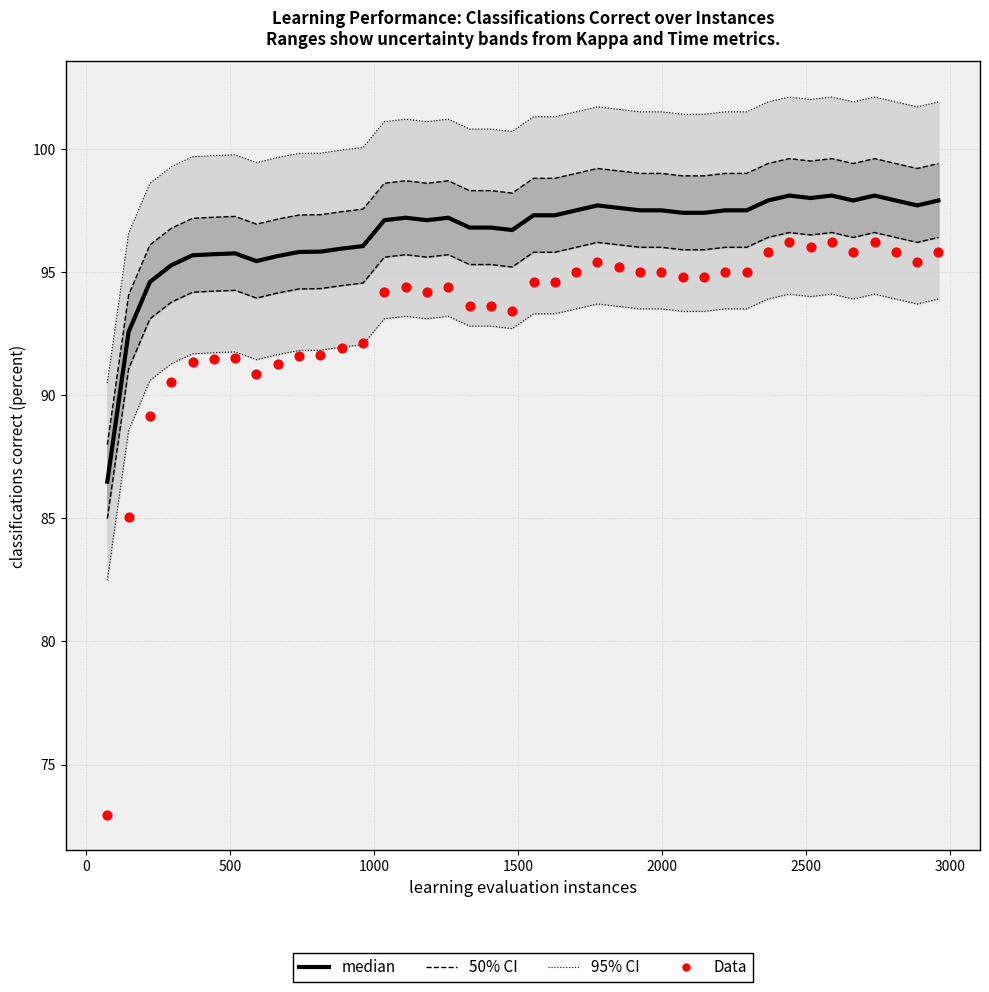

Is the value of median at 26 greater than the value of 95% CI at 15?

No